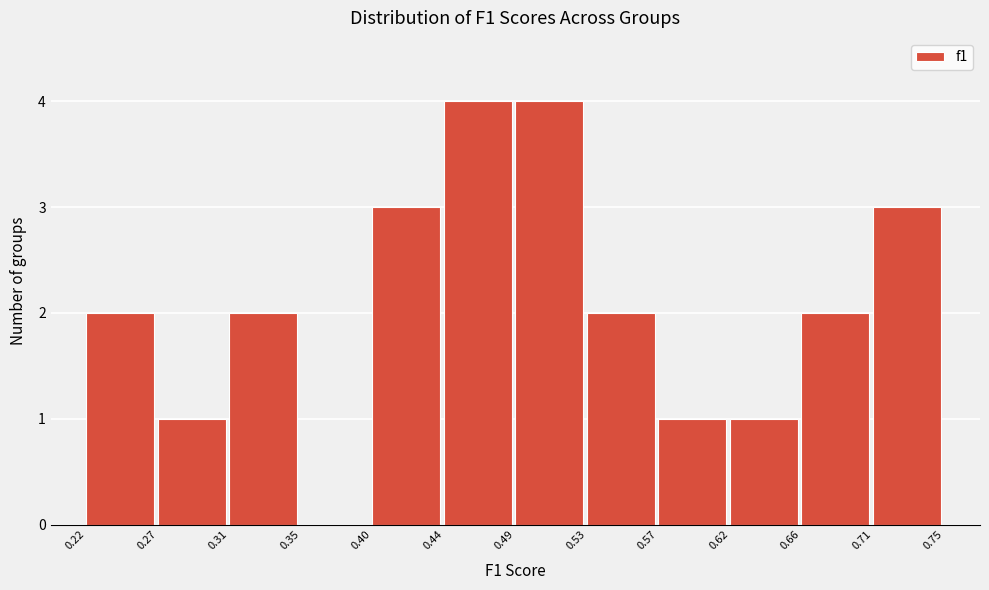

Reading left to right, transcribe this chart: for each bar, give the range it covers on the x-axis and its height. The values are not printed on the chart, so give them approximately, as read against the axis.

0.22 to 0.27: 2
0.27 to 0.31: 1
0.31 to 0.35: 2
0.35 to 0.40: 0
0.40 to 0.44: 3
0.44 to 0.49: 4
0.49 to 0.53: 4
0.53 to 0.57: 2
0.57 to 0.62: 1
0.62 to 0.66: 1
0.66 to 0.71: 2
0.71 to 0.75: 3